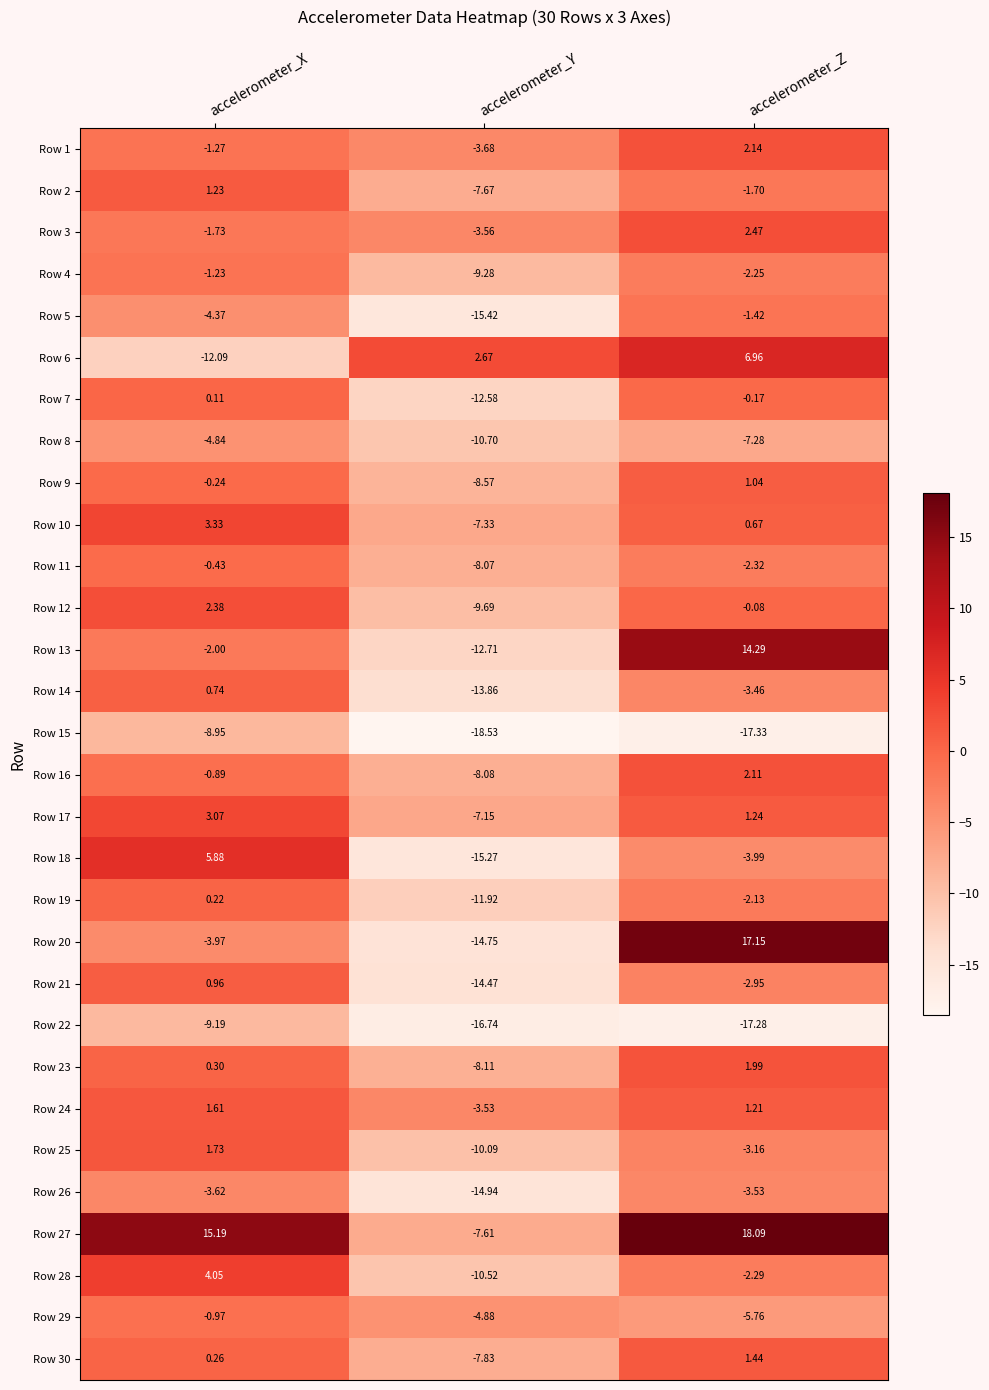

At which label does Row 22 first exceed -16?

accelerometer_X